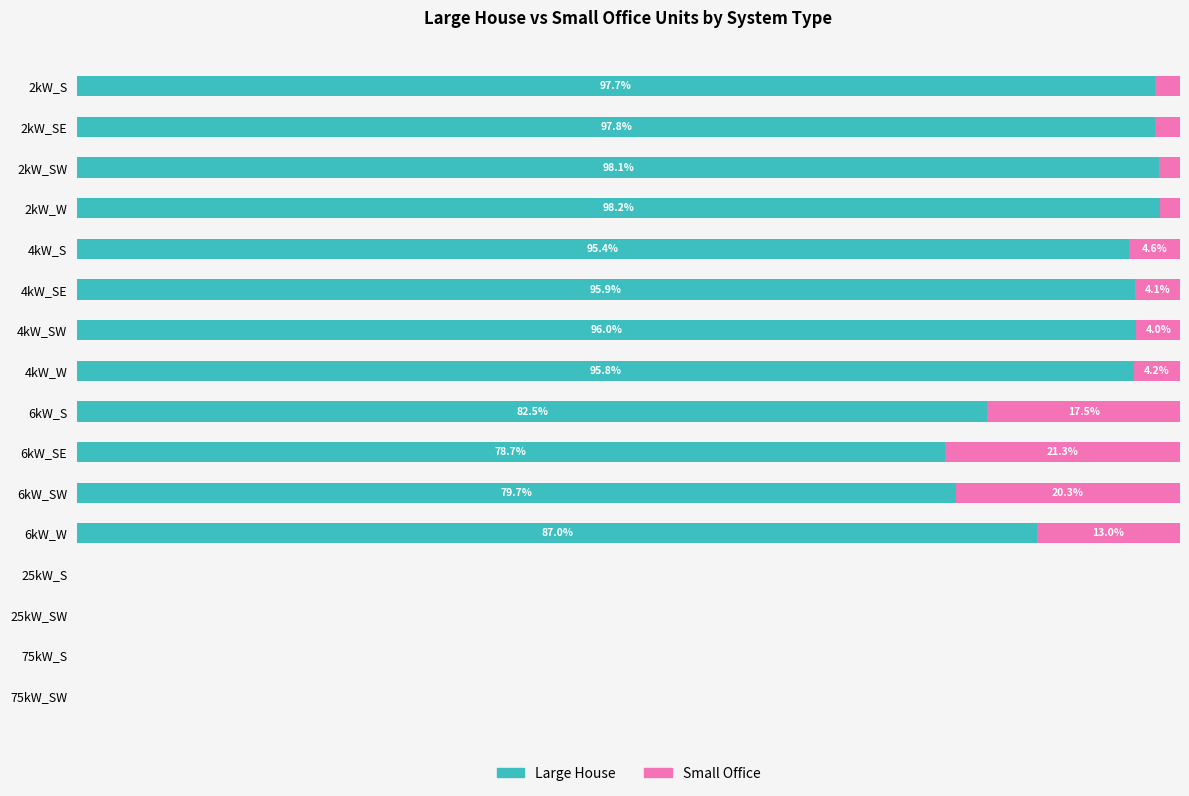

What are all the series names shown in the legend?

Large House, Small Office